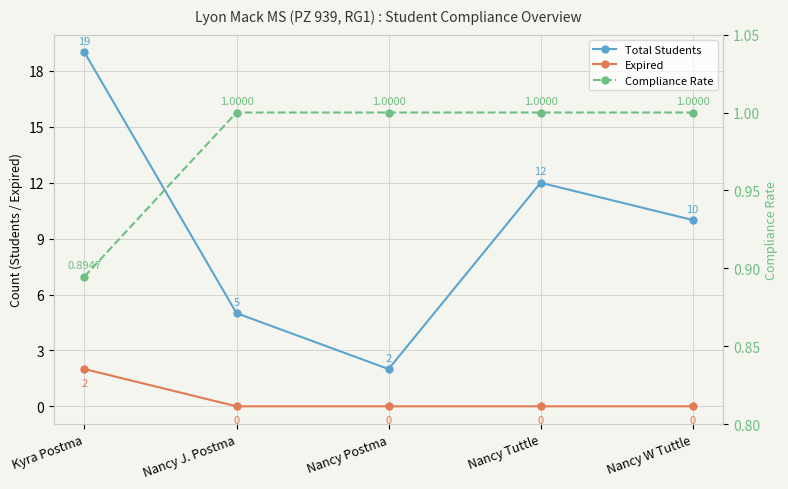

What is the maximum value for Expired?

2.0